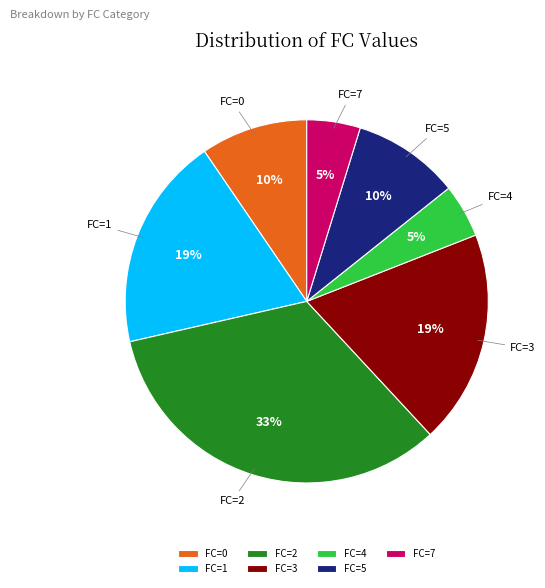

Which category has the biggest portion of the pie?

FC=2